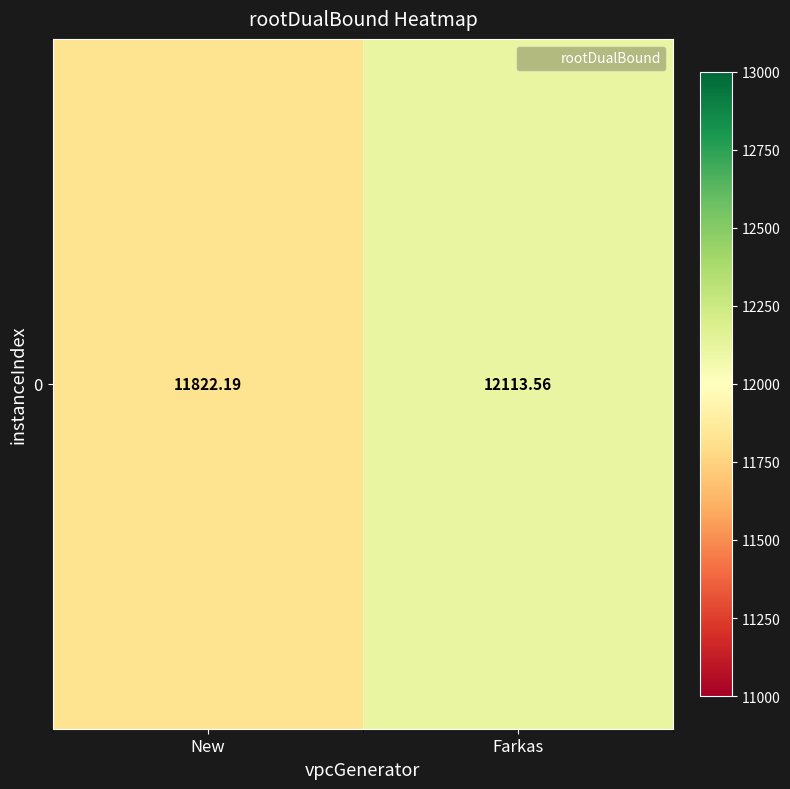

List the labels in order of value, smallest first.

New, Farkas